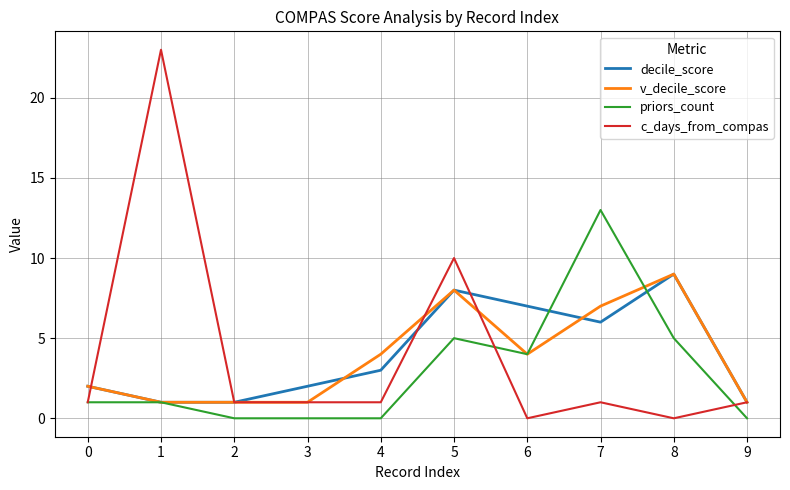

At which category does decile_score reach its first local peak?

5